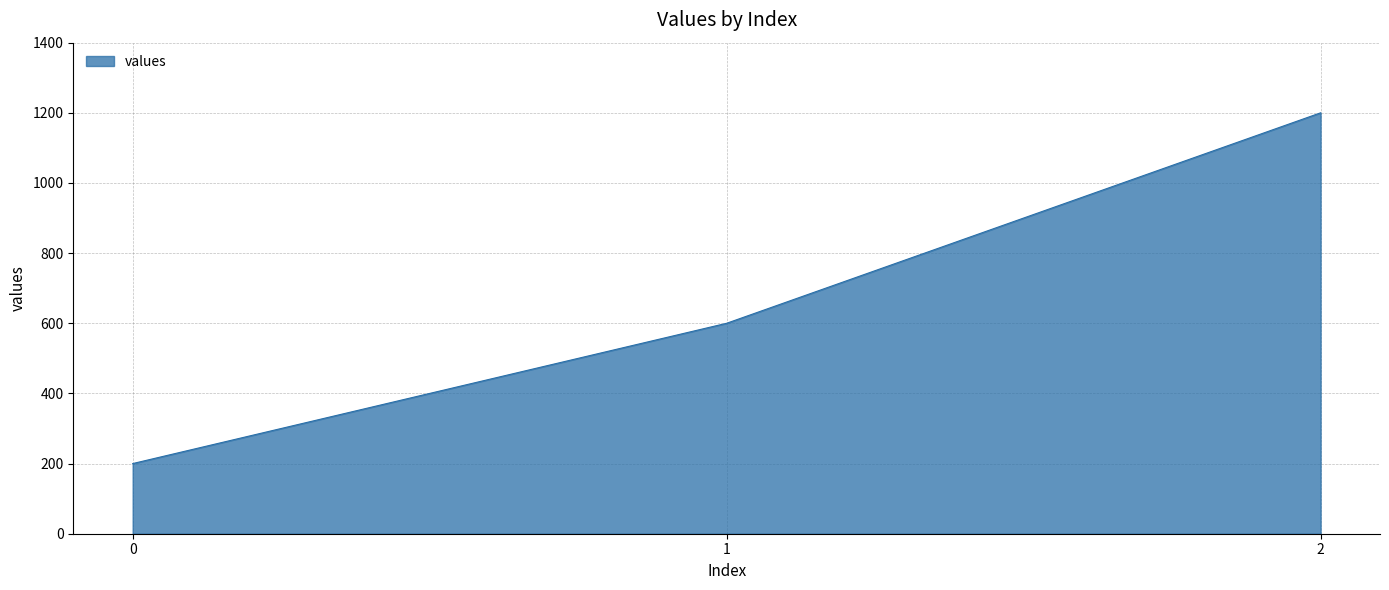

The value at 0 is 200. True or false?

True